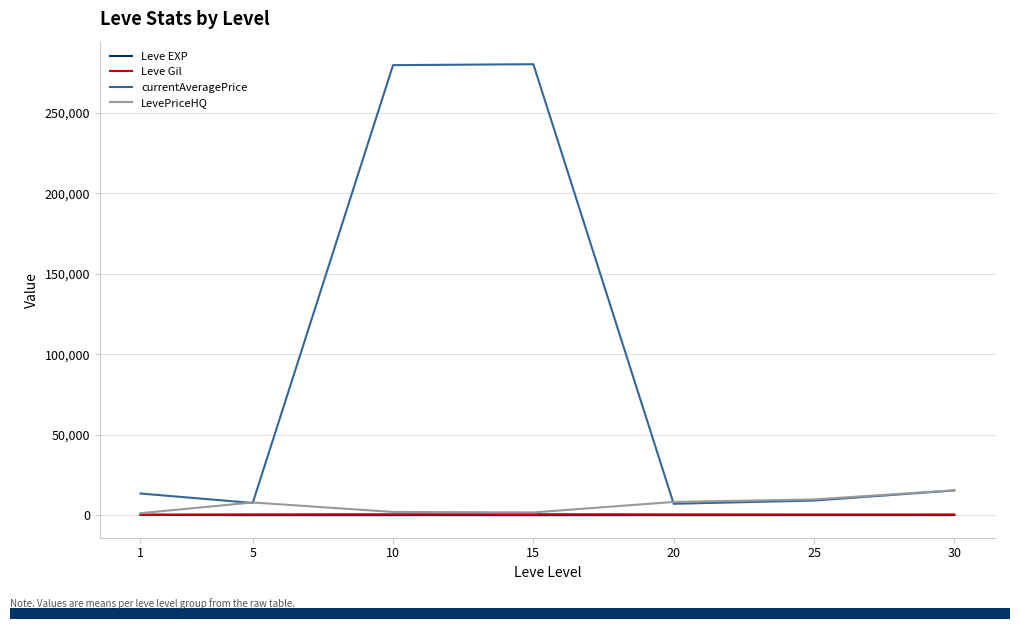

What is the greatest value displayed?

280094.8